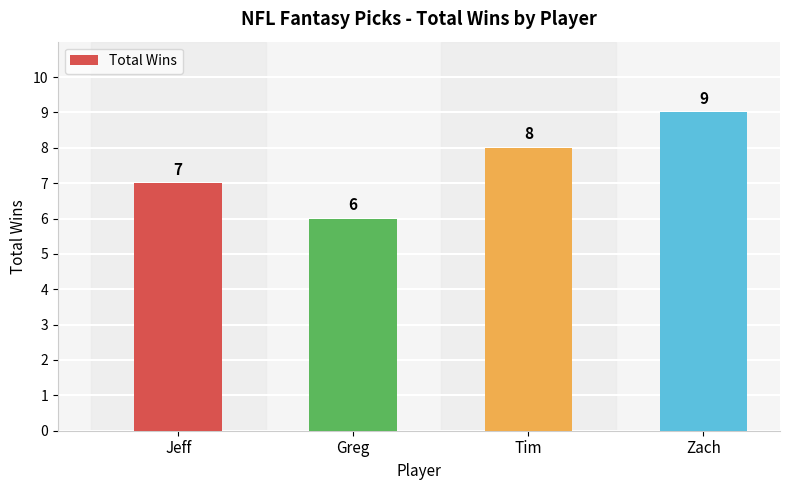

Are the bars horizontal?

No